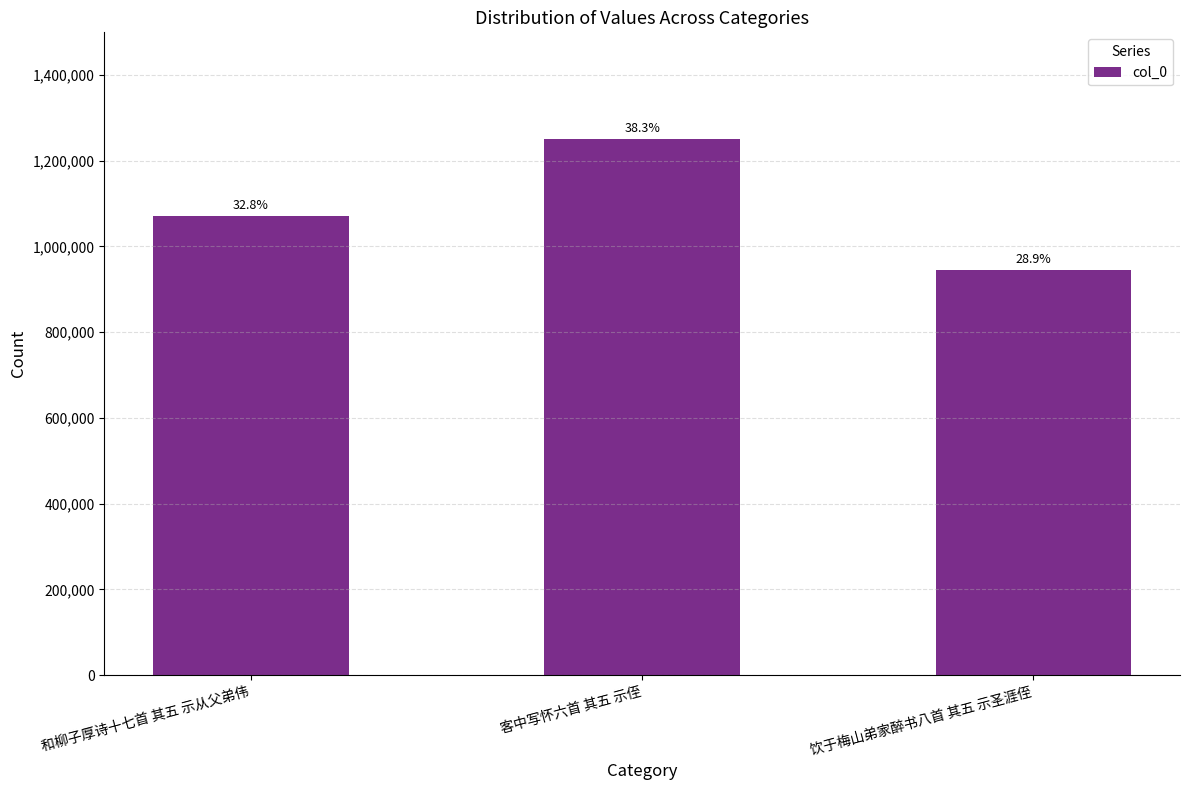

What is the greatest value displayed?

1249278